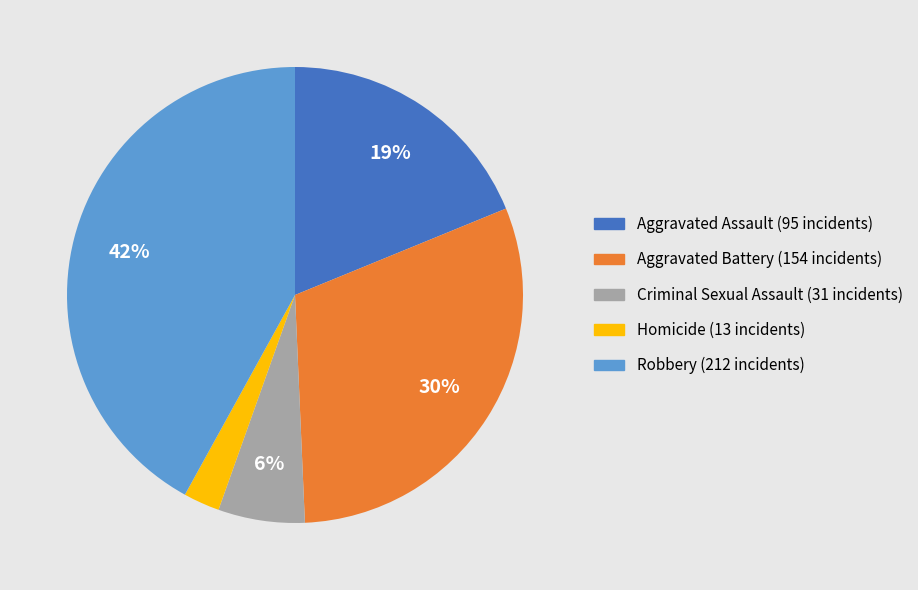

To the nearest percent, what is the difference between the Robbery and Homicide slice percentages?

39%